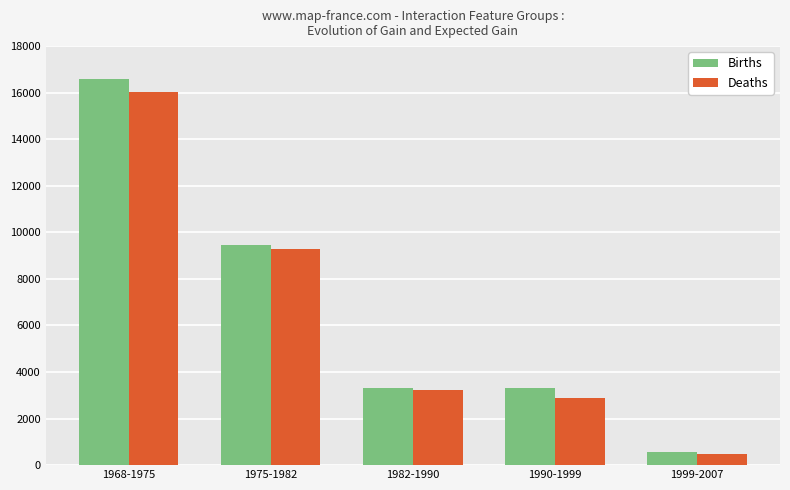

What is the difference between the highest and lowest values at 1968-1975?

568.1